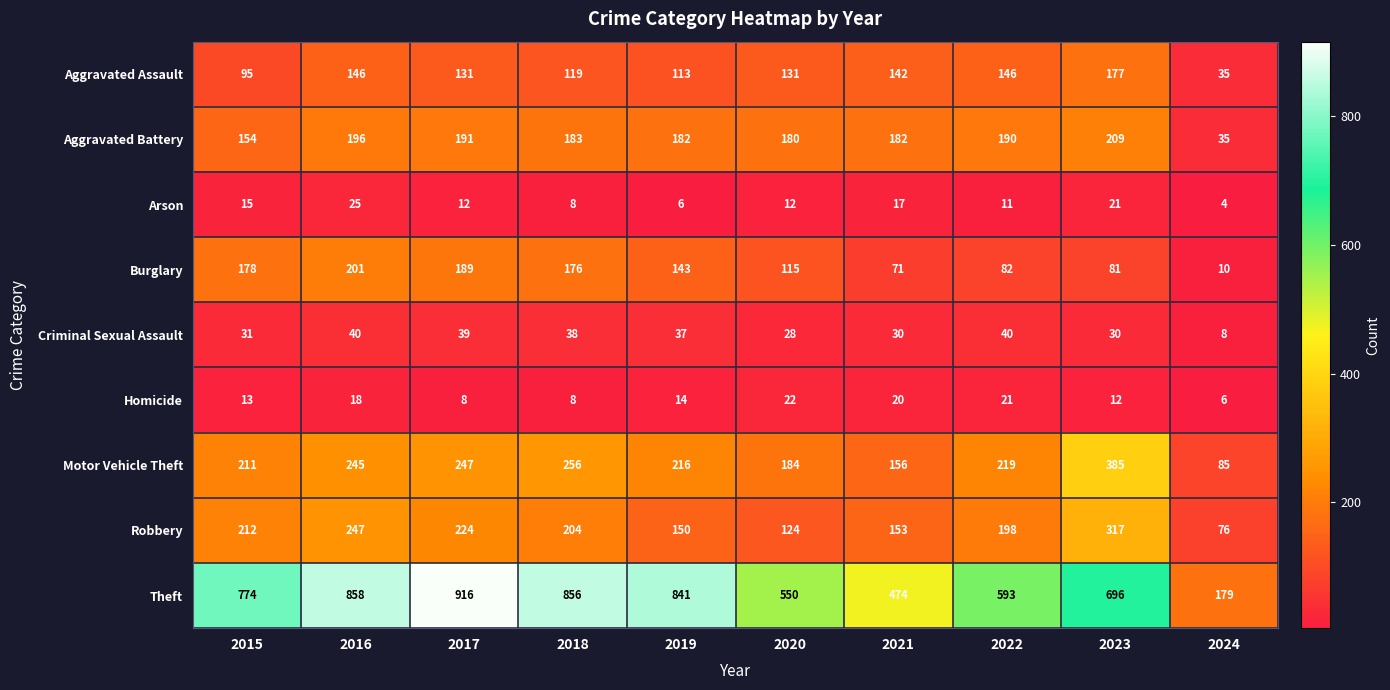

Read the Burglary value at 2015, to the nearest 50.

200